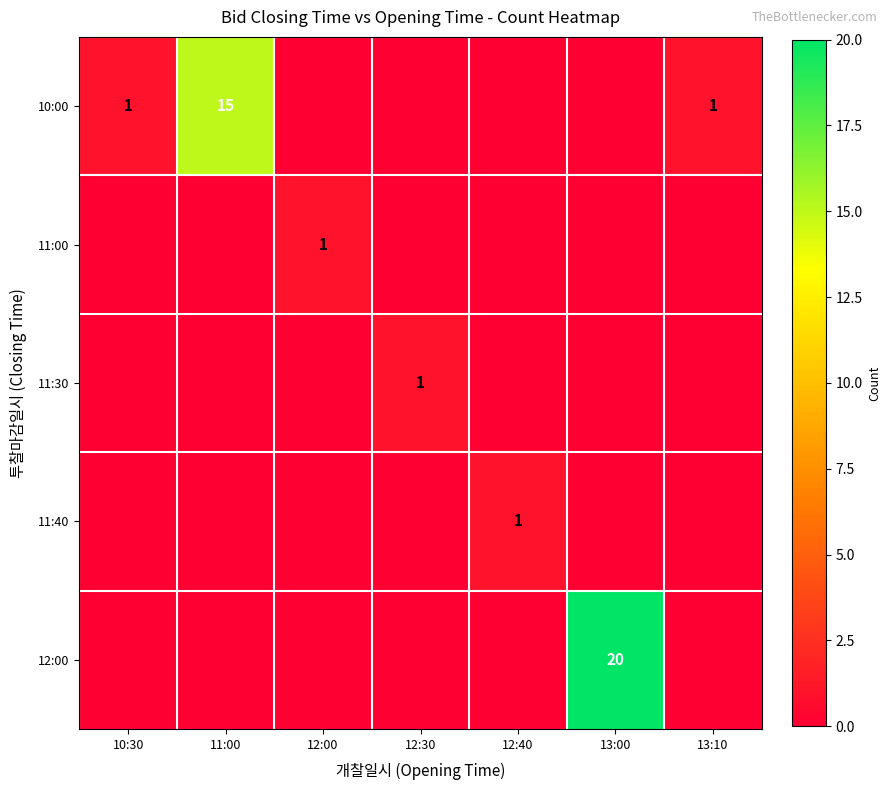

True or false: 11:00 has a value of 1 at 12:00.

True